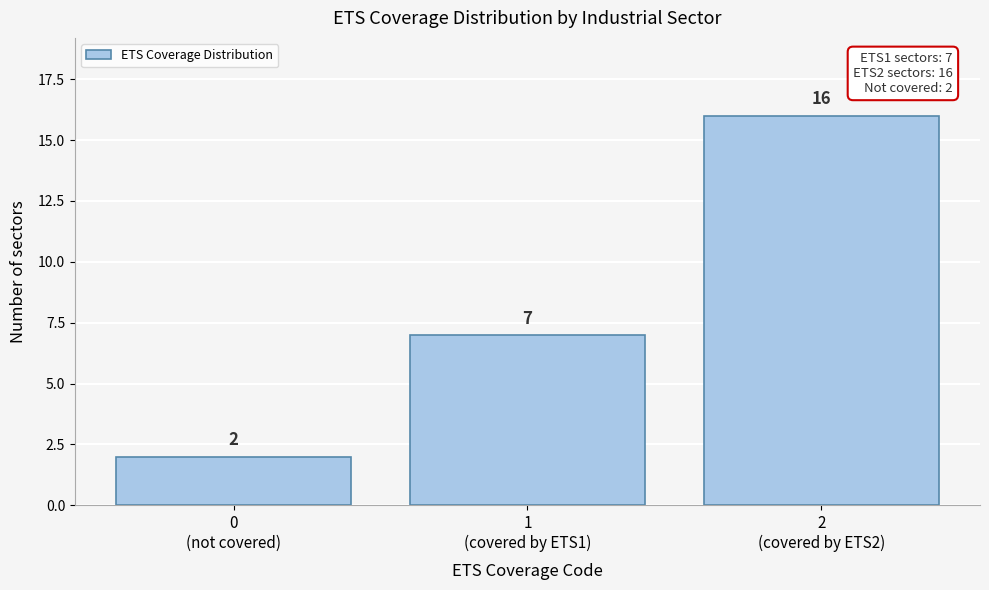

Reading right to left, what are all the values shown in this chart?

16	7	2